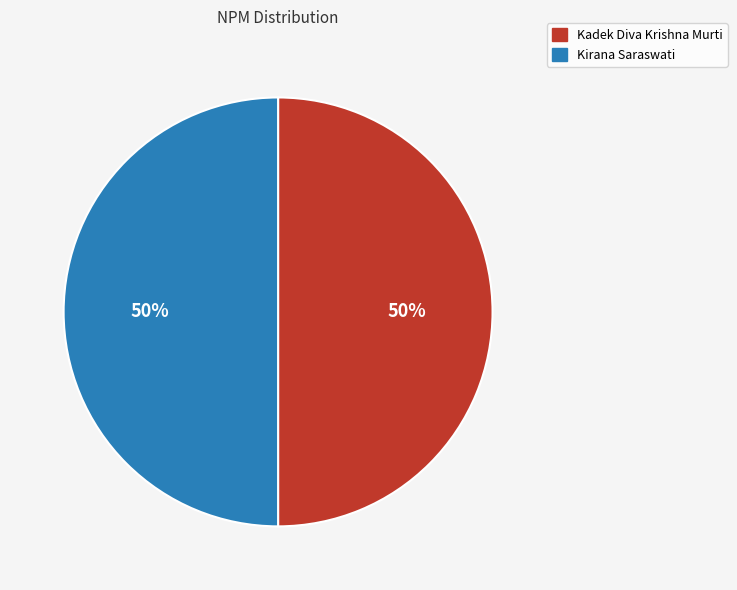

What is the ratio of the value at Kirana Saraswati to the value at Kadek Diva Krishna Murti?

1.0